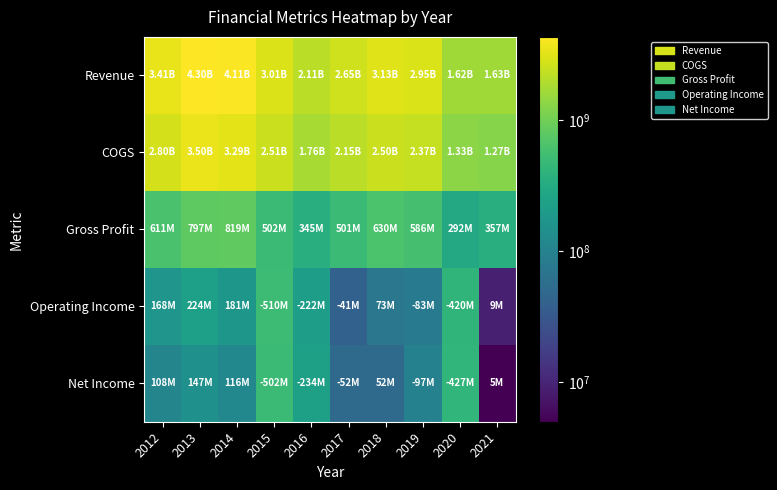

What is the spread (max minus min) of values at 2013?

4149000000